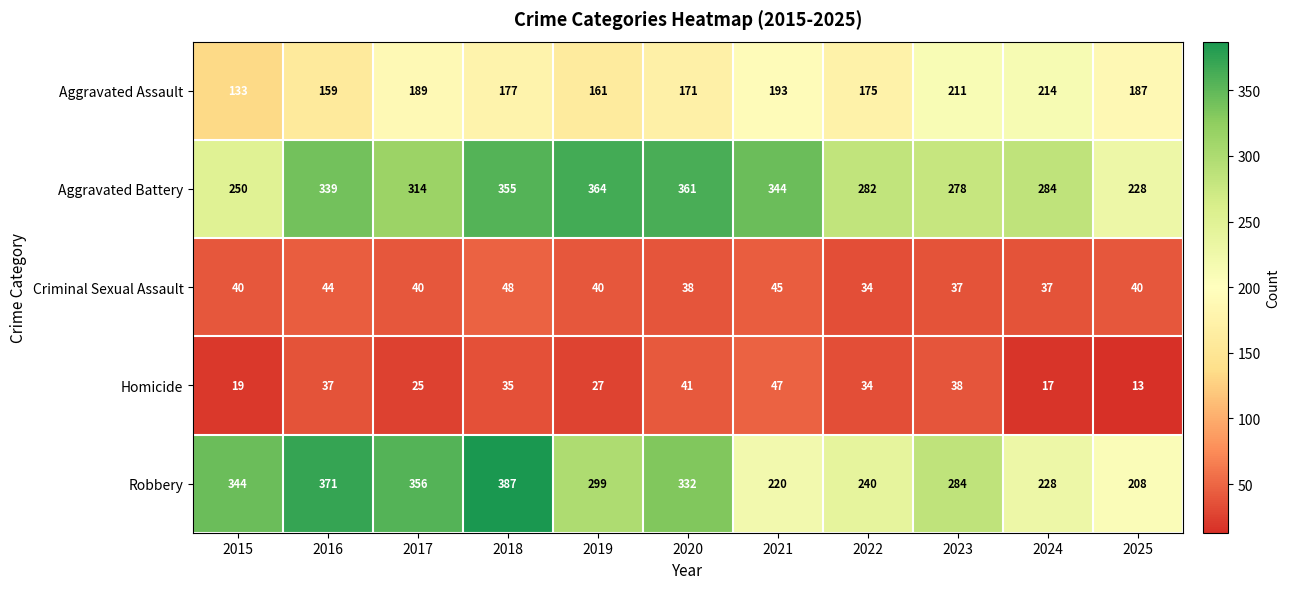

At which category does the chart reach its minimum across all series?

2025